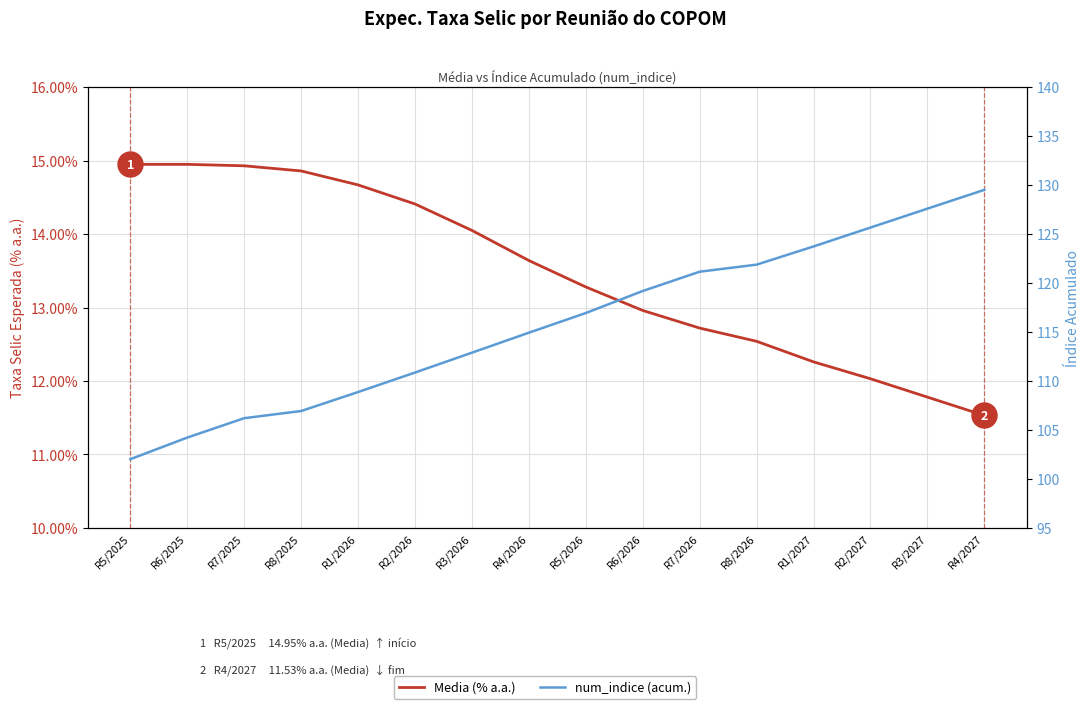

True or false: num_indice (acum.) has more than 2 interior local peaks.

False